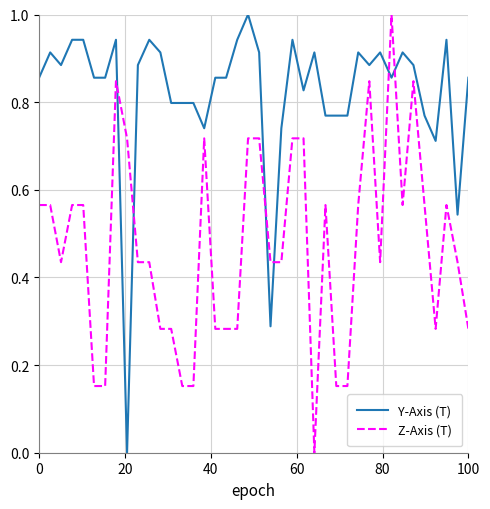

List the series in order of their overall mean, lowest first.

Z-Axis (T), Y-Axis (T)